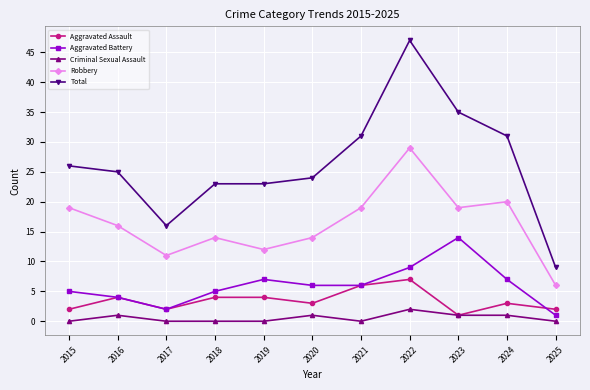

Reading left to right, extract all data points from this chart.

Aggravated Assault: 2	4	2	4	4	3	6	7	1	3	2
Aggravated Battery: 5	4	2	5	7	6	6	9	14	7	1
Criminal Sexual Assault: 0	1	0	0	0	1	0	2	1	1	0
Robbery: 19	16	11	14	12	14	19	29	19	20	6
Total: 26	25	16	23	23	24	31	47	35	31	9